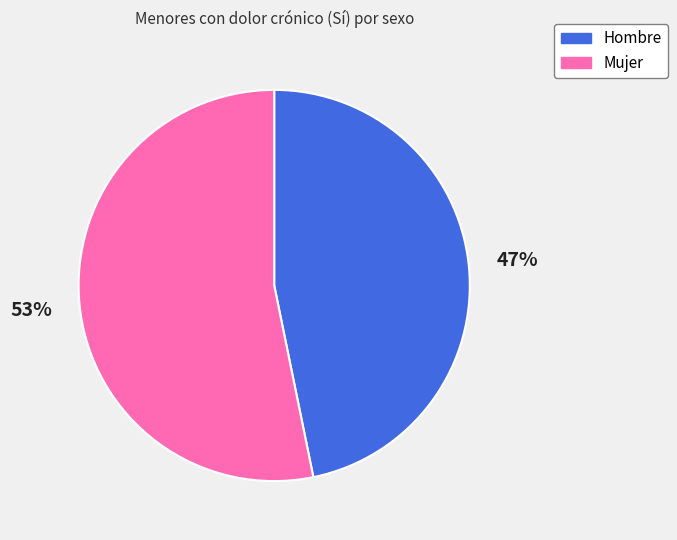

Is there any slice that represents more than half of the pie?

Yes